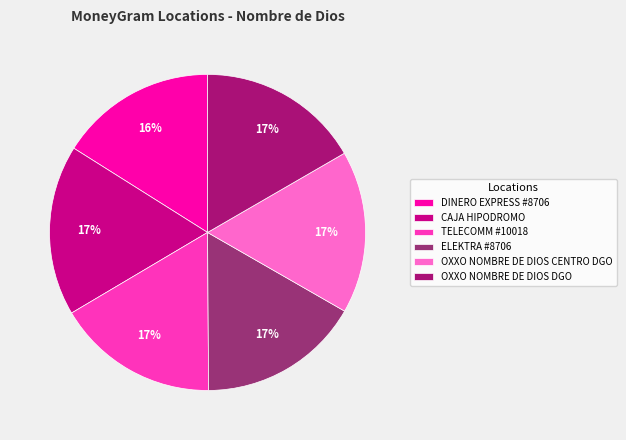

The DINERO EXPRESS #8706 slice represents 16% of the pie. True or false?

True